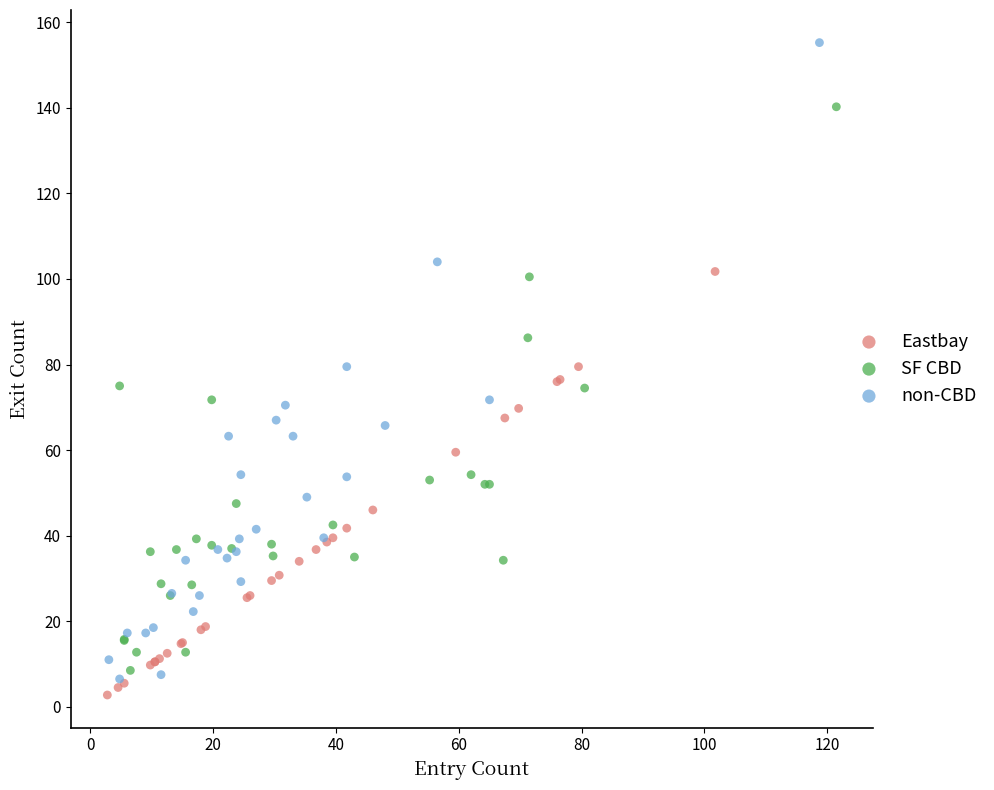

Which series contains the highest Y value?

non-CBD